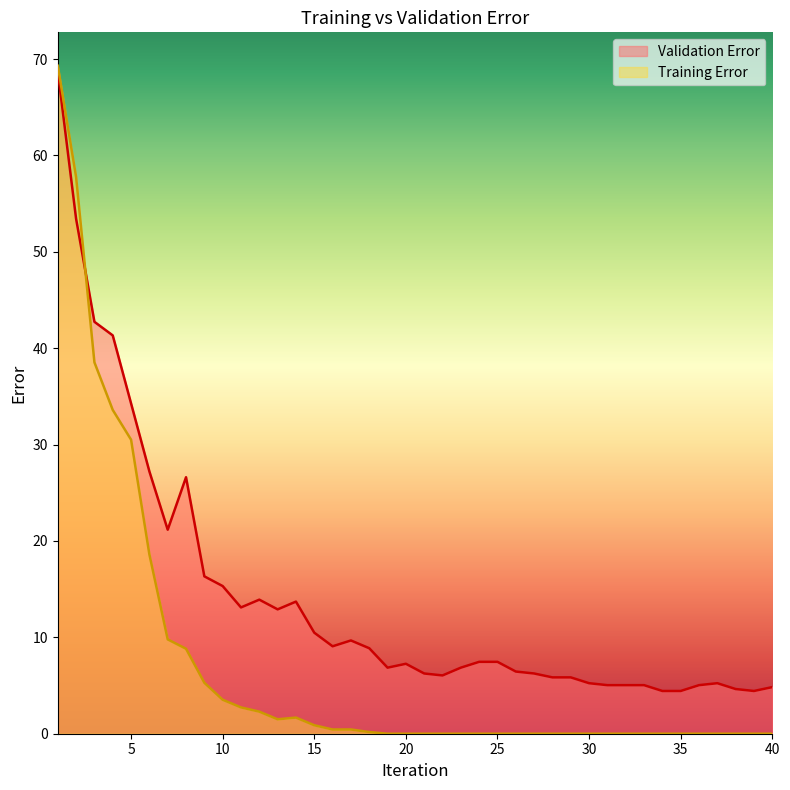

What are all the series names shown in the legend?

Validation Error, Training Error